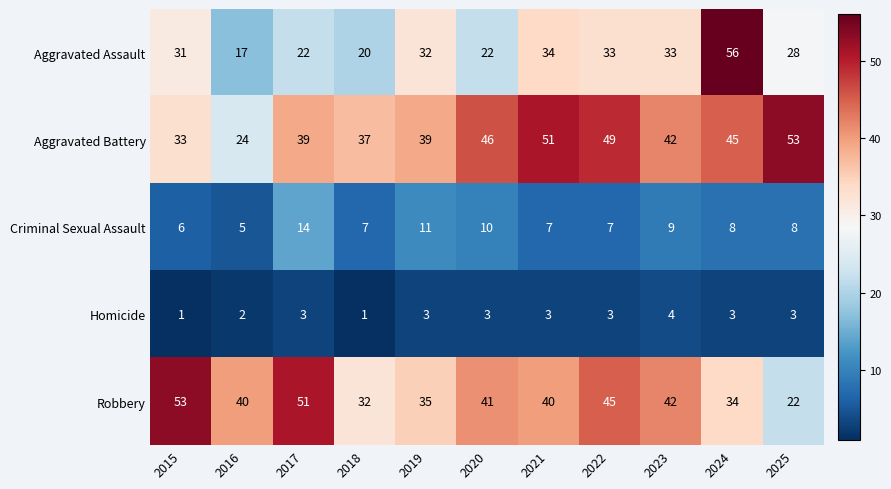

Where does the Aggravated Battery series first go above 42?

2020